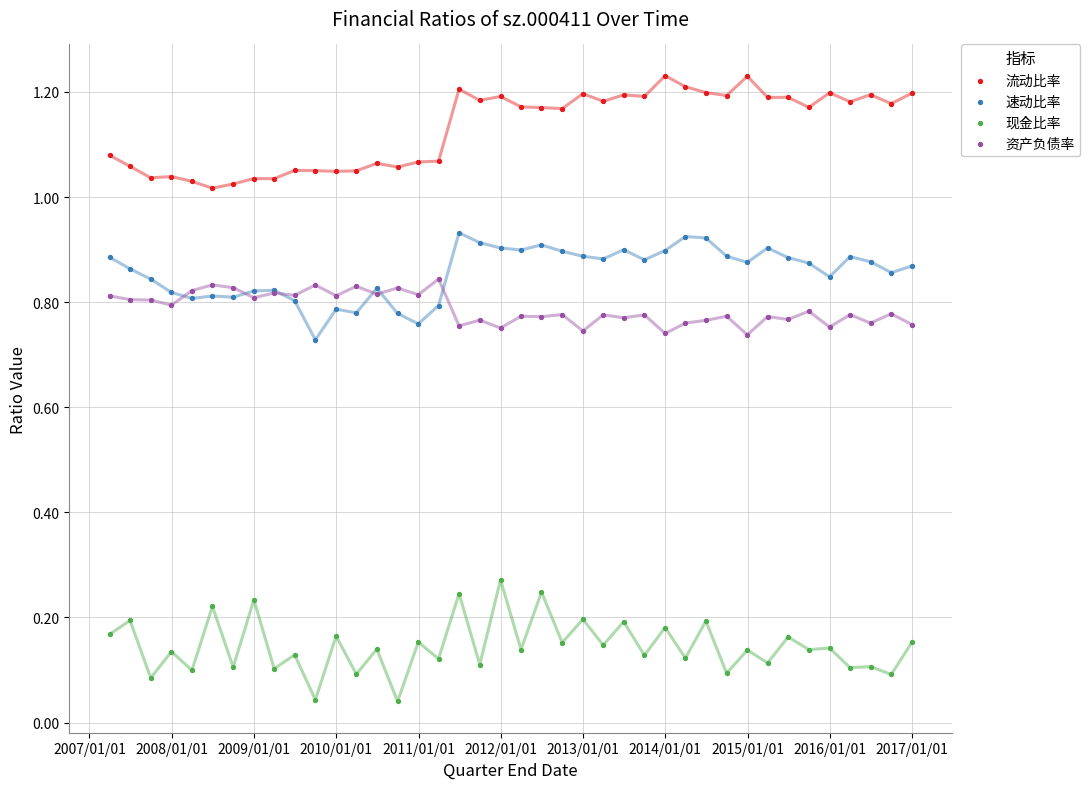

Which series contains the lowest Y value?

现金比率